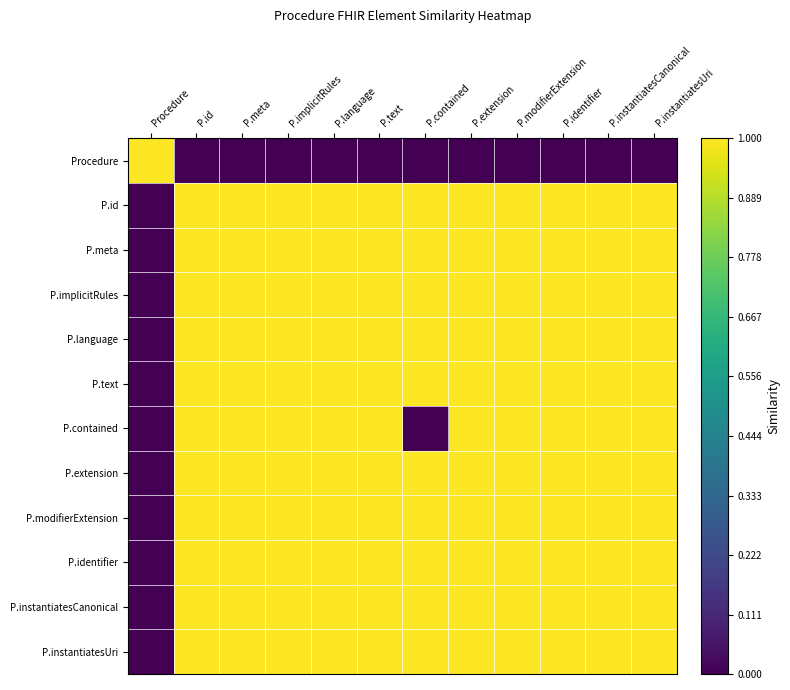

What is the difference between the highest and lowest values at P.modifierExtension?

1